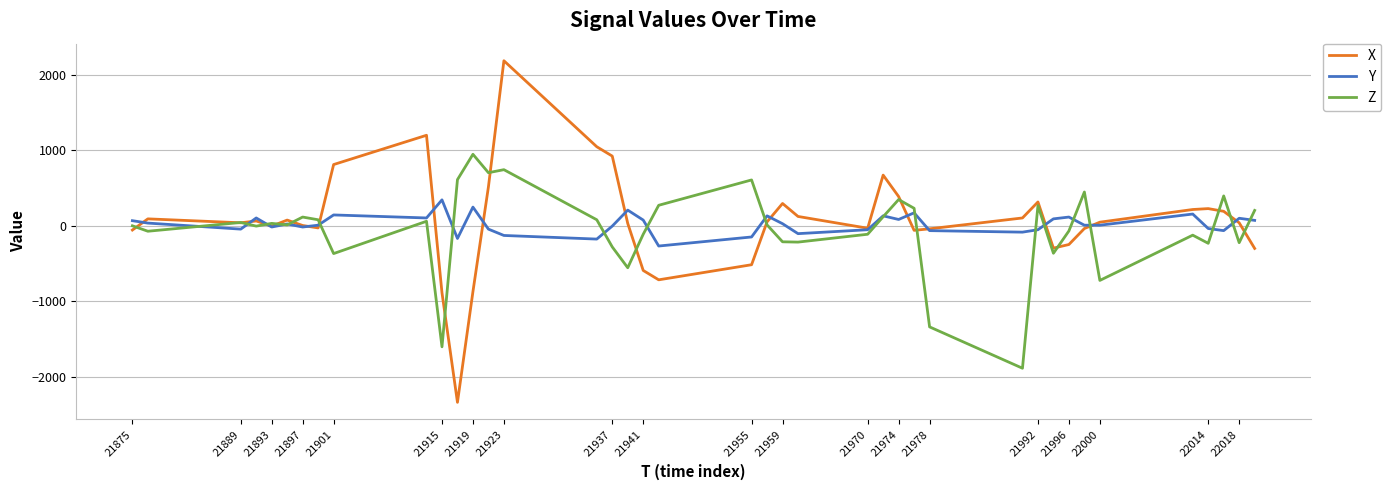

Which series has the largest range (max minus min)?

X